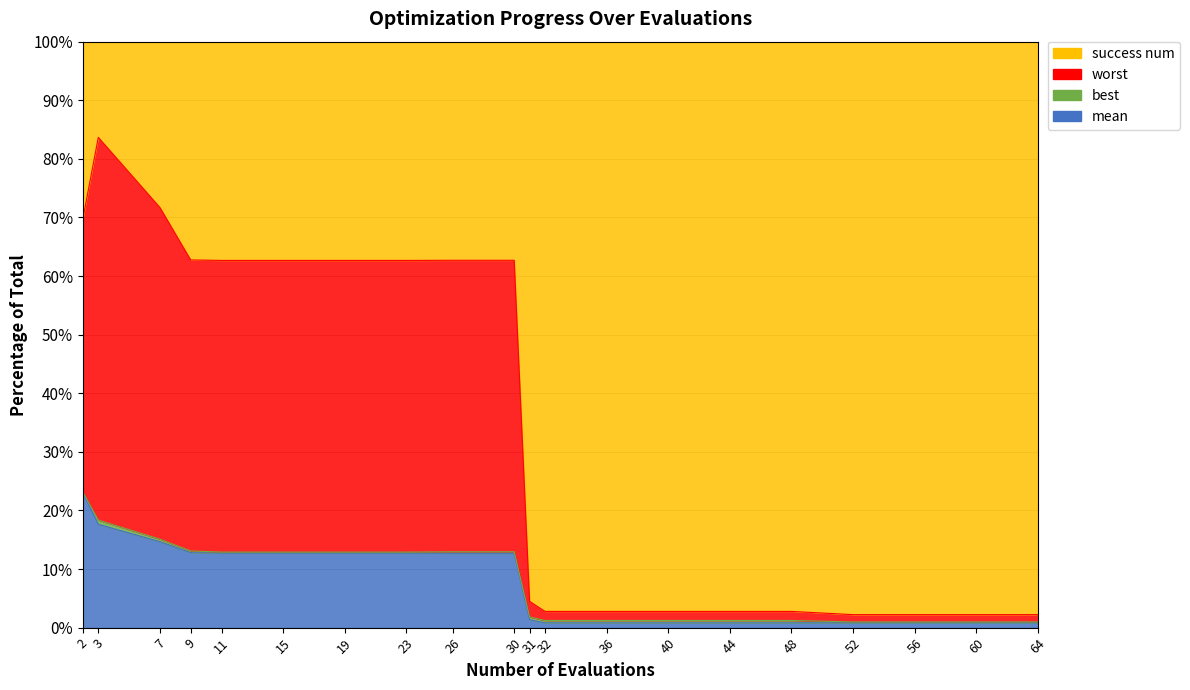

True or false: mean and worst cross at least once.

False